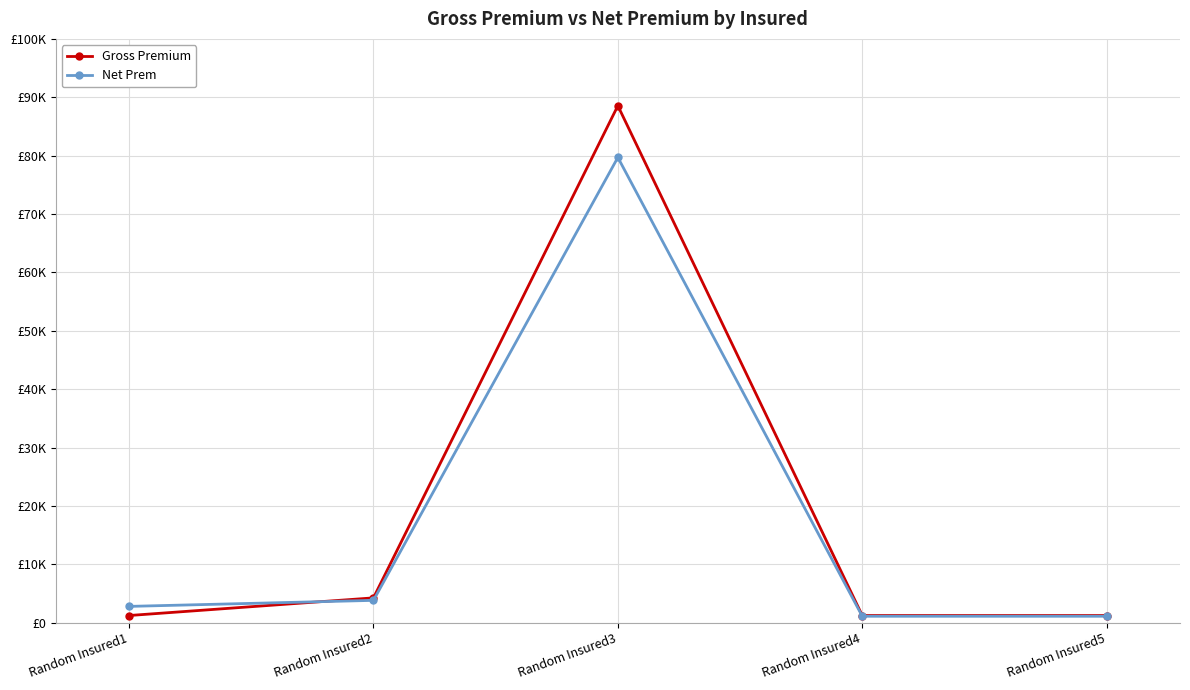

What are all the series names shown in the legend?

Gross Premium, Net Prem